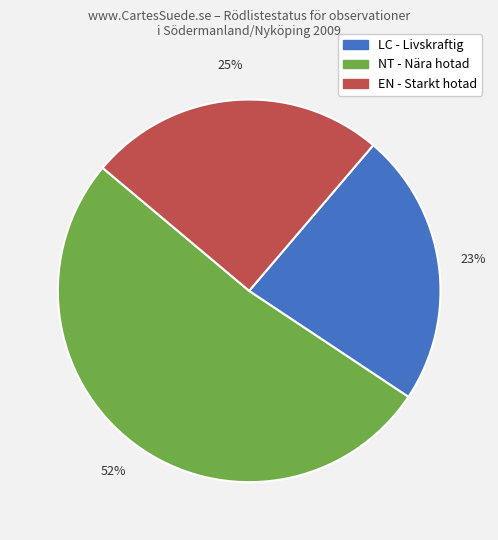

To the nearest percent, what is the average slice percentage?

33%